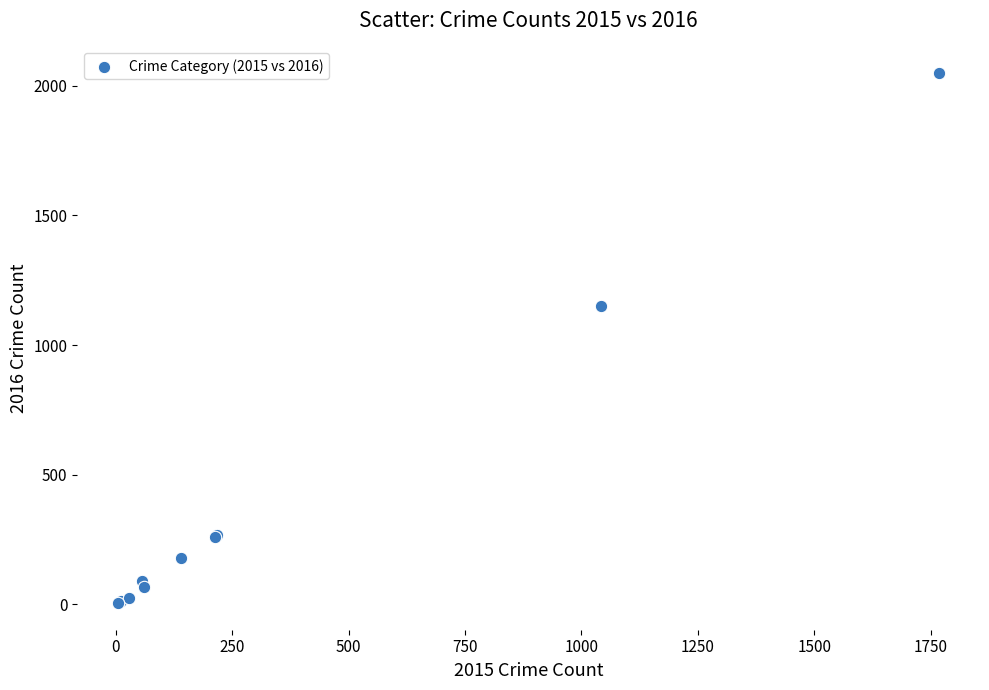

What Y value in the scatter plot is closest to 1027?

1151